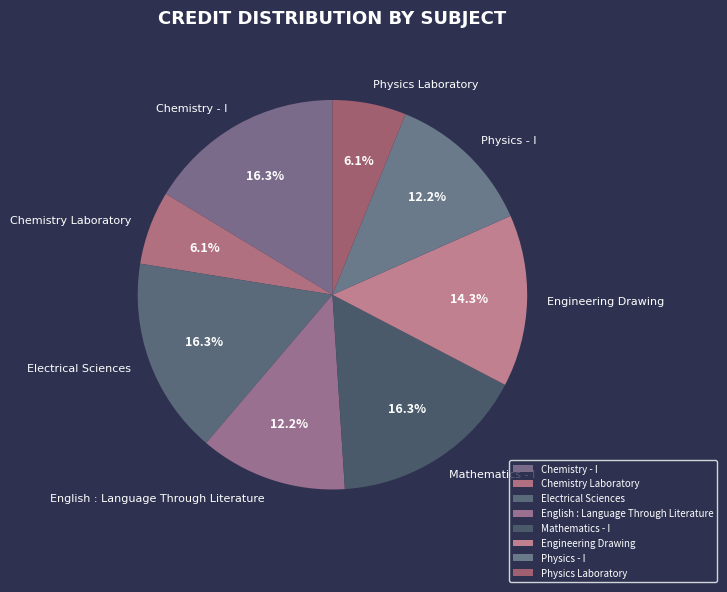

Do Physics Laboratory and Chemistry Laboratory together represent more than half of the pie?

No